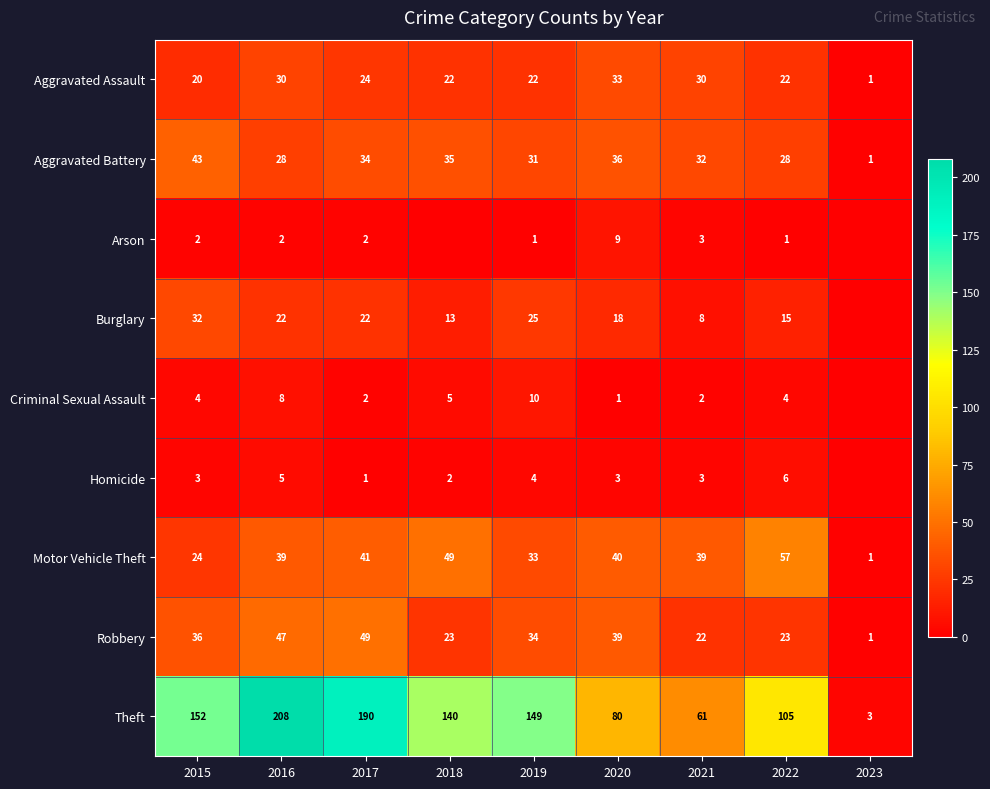

Read the Aggravated Assault value at 2020.

33